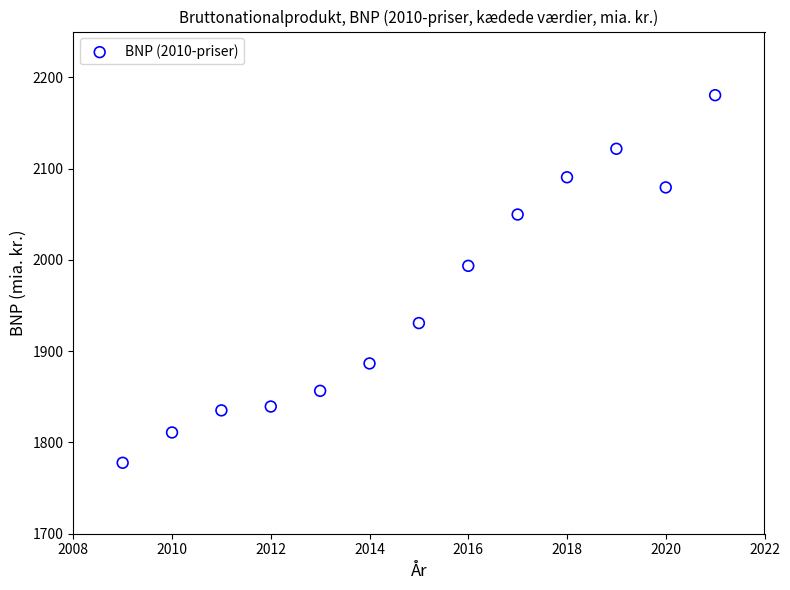

What Y value in the scatter plot is closest to 1979?

1993.4